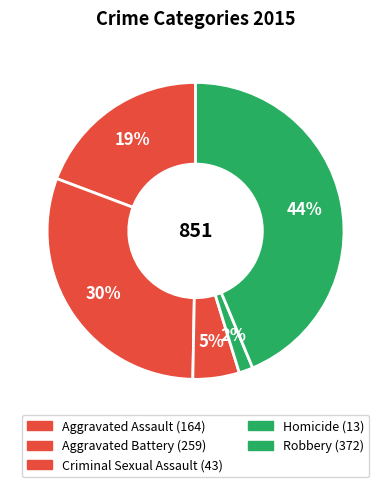

Count the number of slices in the pie.

5